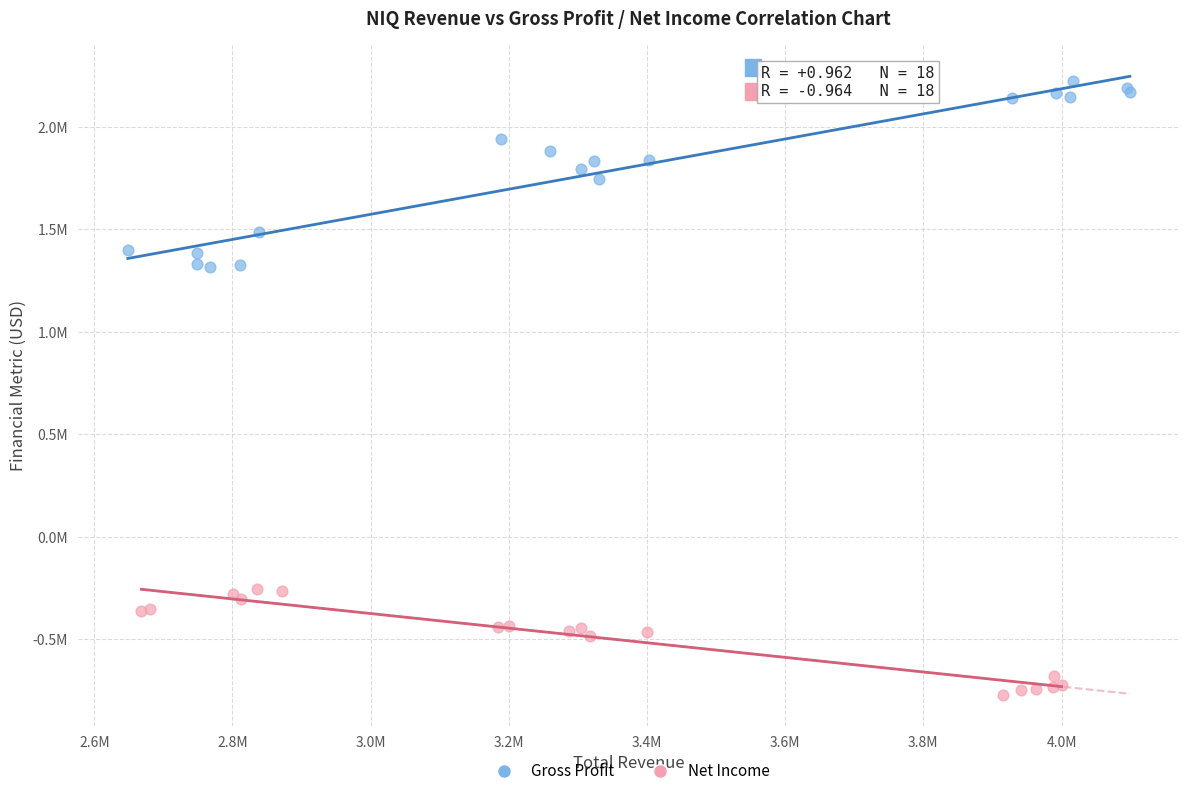

What are all the series names shown in the legend?

Gross Profit, Net Income